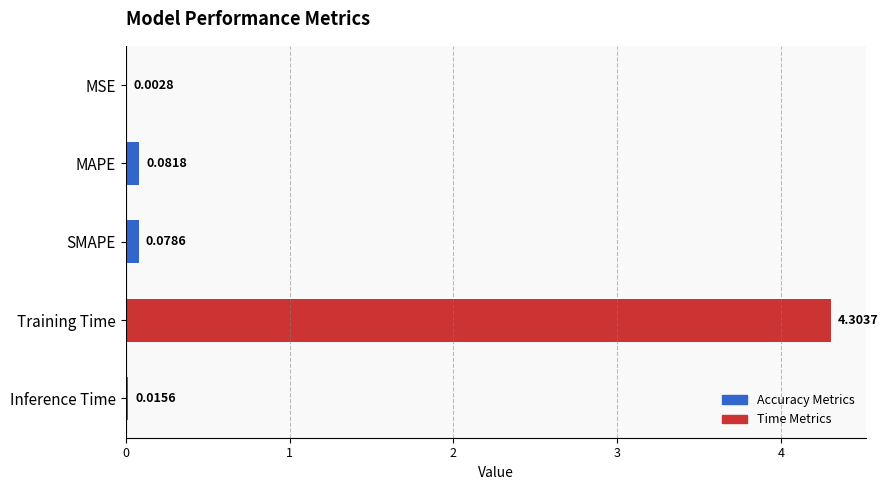

What is the sum of all values?

4.5